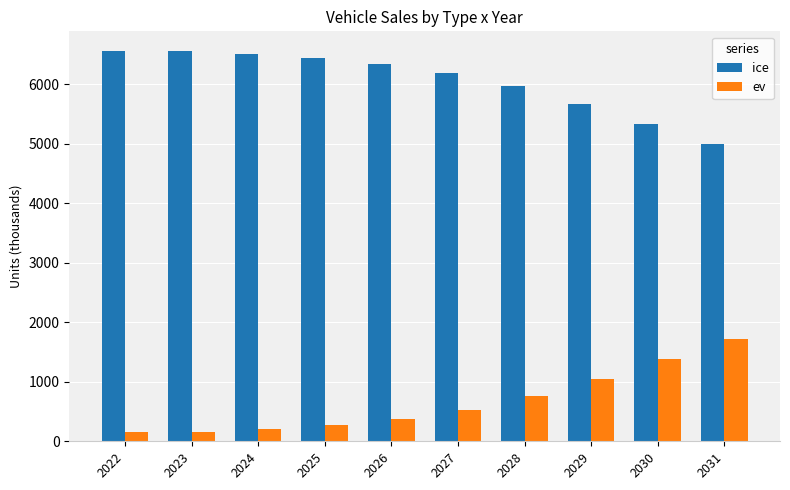

What is the approximate value of ev at 2023?

163.6